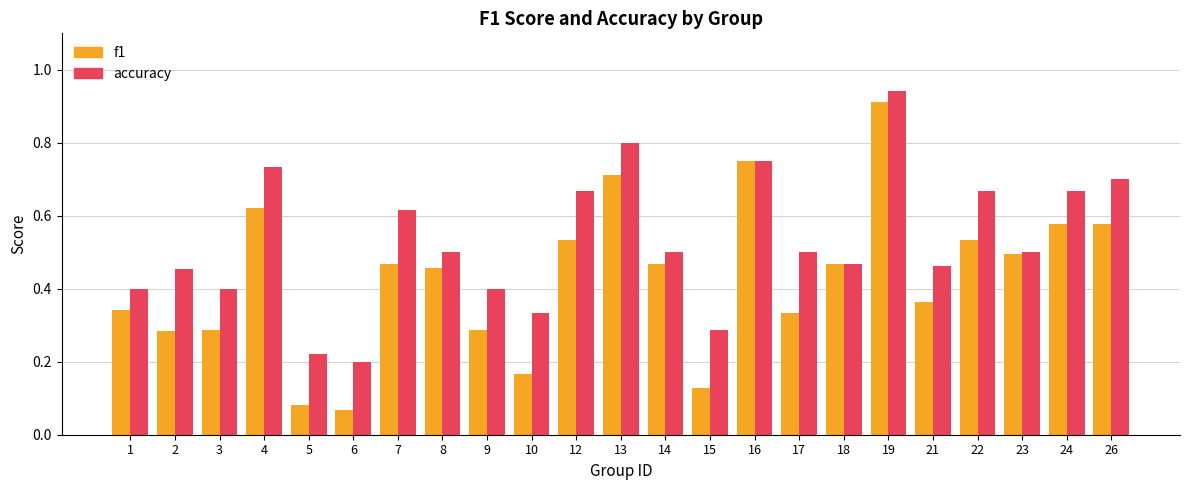

Which series has the largest range (max minus min)?

f1